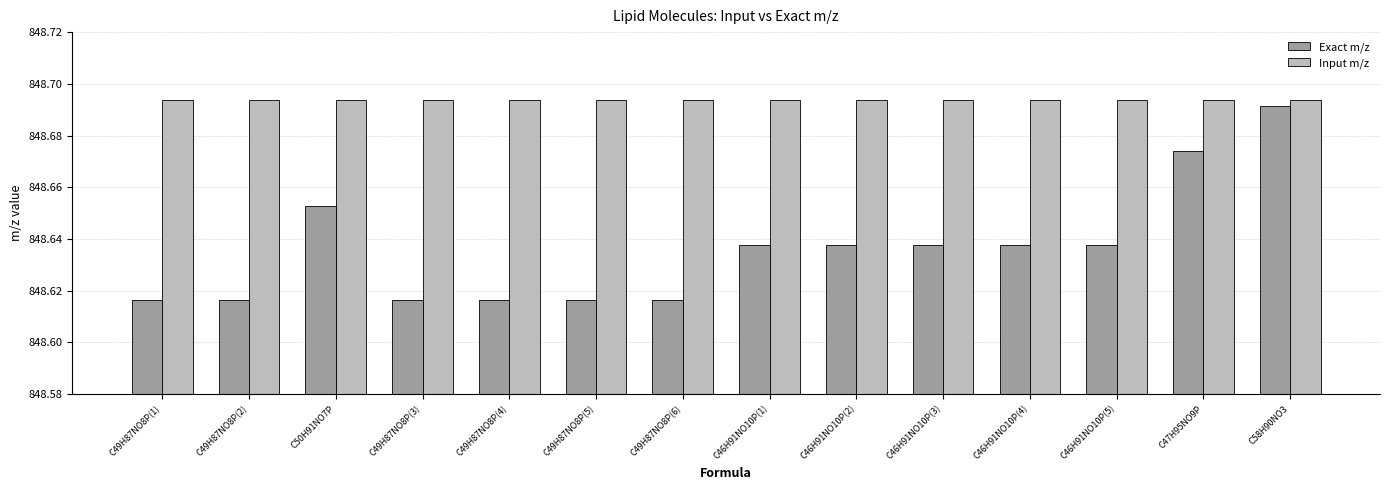

What is the sum of all Exact m/z values?

11880.9